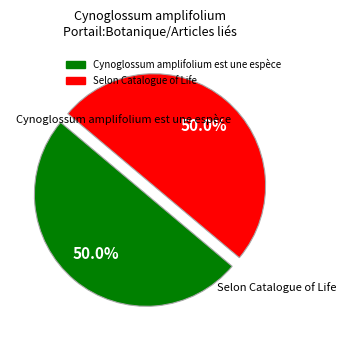

How many segments does this pie chart have?

2